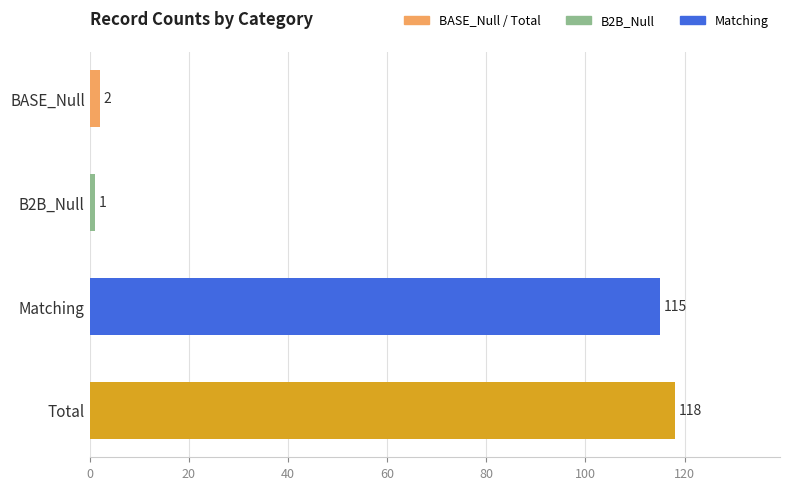

Does the chart contain any negative values?

No